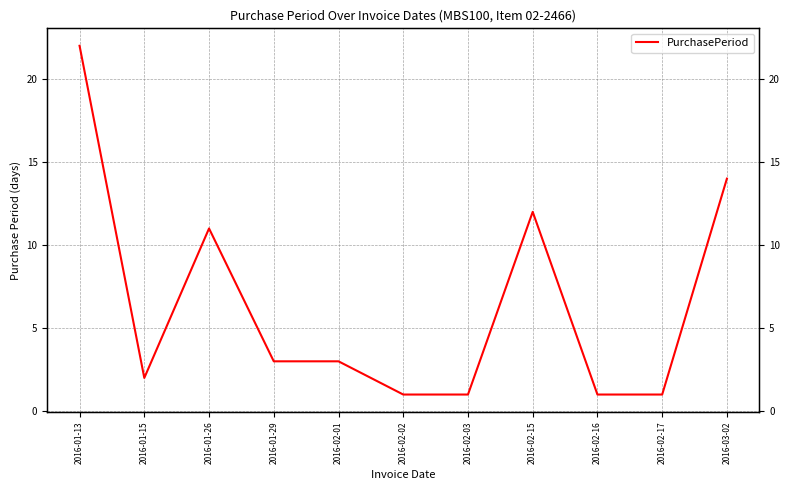

What is the difference between the maximum and minimum values?

21